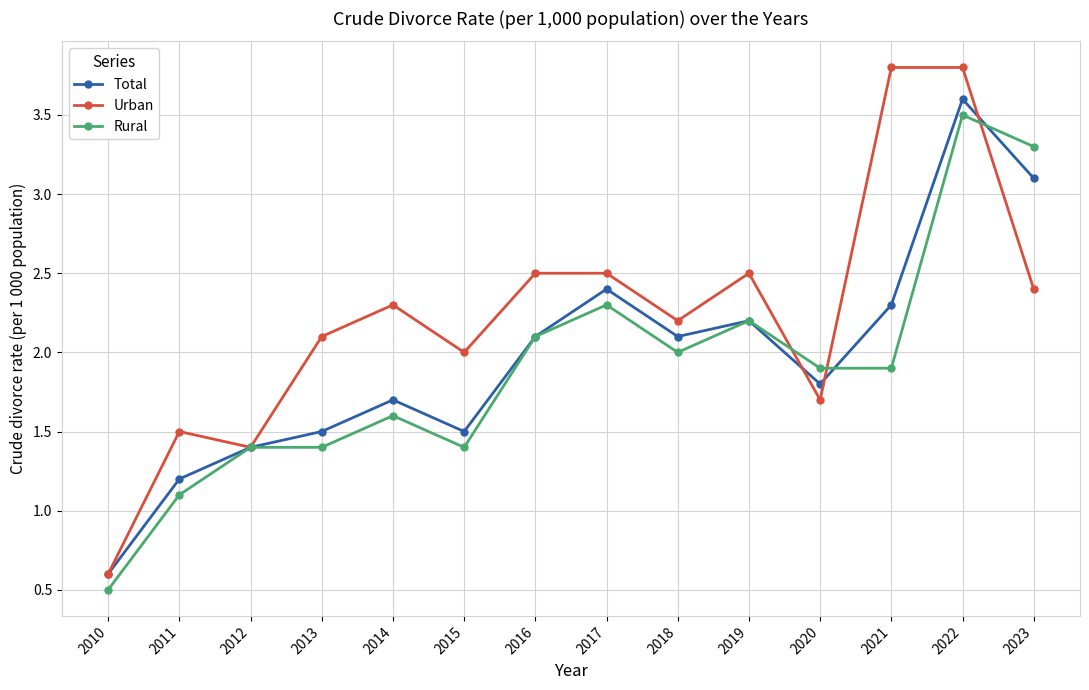

Between 2011 and 2015, which series saw the biggest shift?

Urban